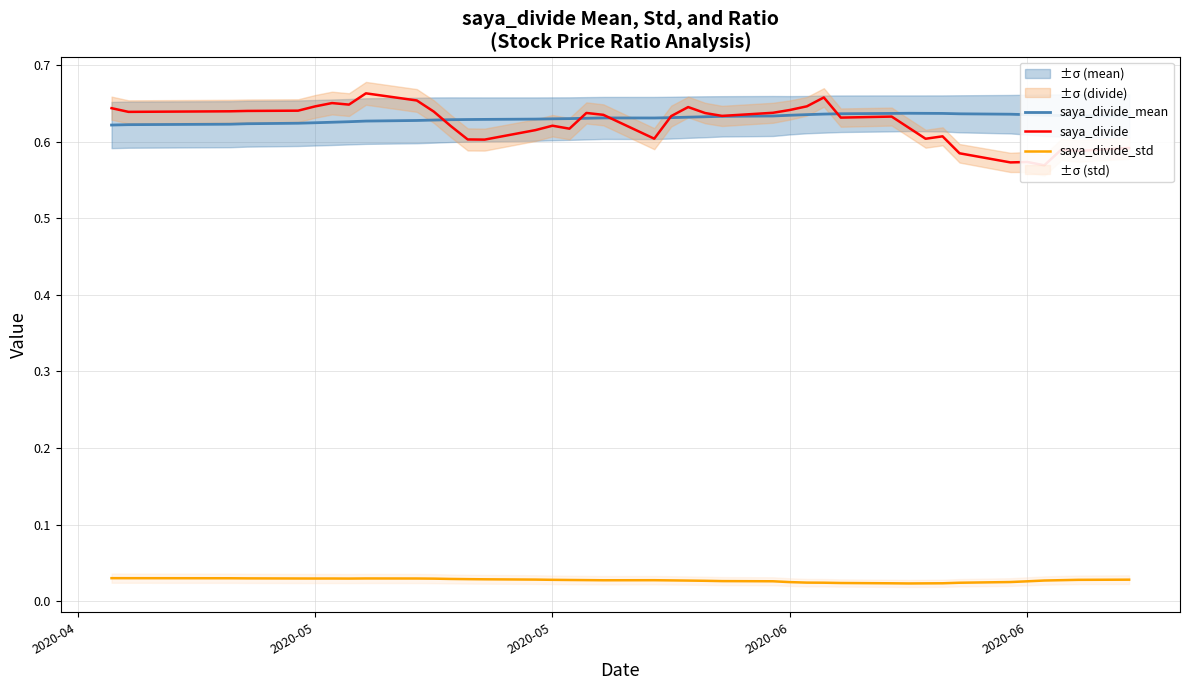

How many interior local peaks does the saya_divide_mean series have?

2